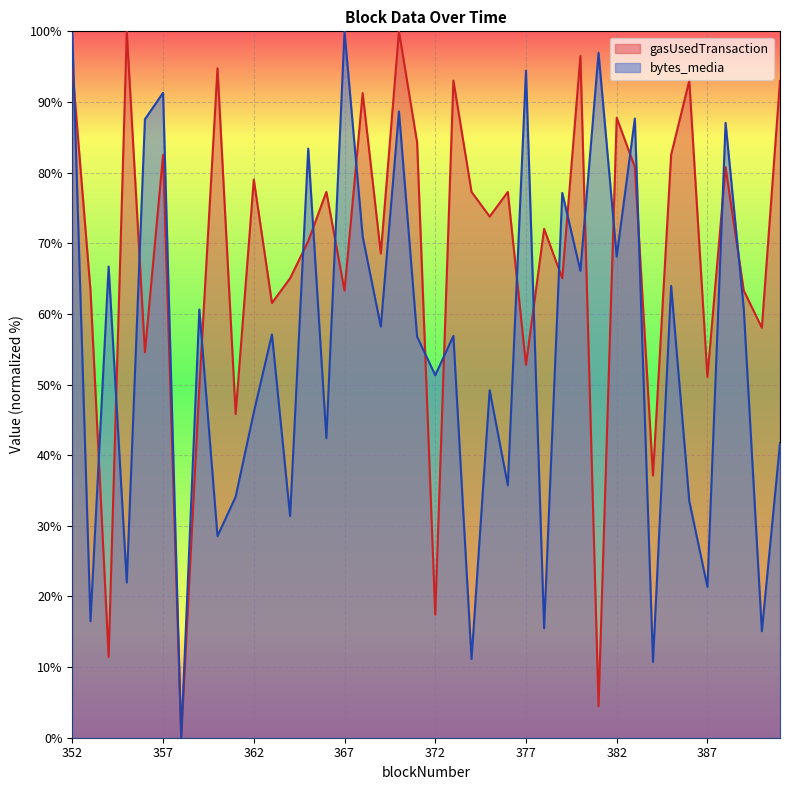

Reading left to right, transcribe all the data shown in this chart.

bytes_media: 99.7	16.5	66.7	22.0	87.6	91.3	0.0	60.6	28.5	34.1	46.1	57.1	31.4	83.4	42.4	100.0	71.0	58.2	88.7	56.8	51.3	56.9	11.1	49.2	35.7	94.4	15.5	77.1	66.1	97.0	68.1	87.7	10.7	64.0	33.5	21.4	87.0	60.8	15.1	41.7
gasUsedTransaction: 94.8	63.3	11.4	100.0	54.6	82.5	0.0	49.7	94.8	45.8	79.0	61.5	65.0	70.3	77.3	63.3	91.3	68.5	100.0	84.3	17.4	93.0	77.3	73.8	77.3	52.8	72.0	65.0	96.5	4.5	87.8	80.8	37.1	82.5	93.0	51.1	80.8	63.3	58.0	93.0